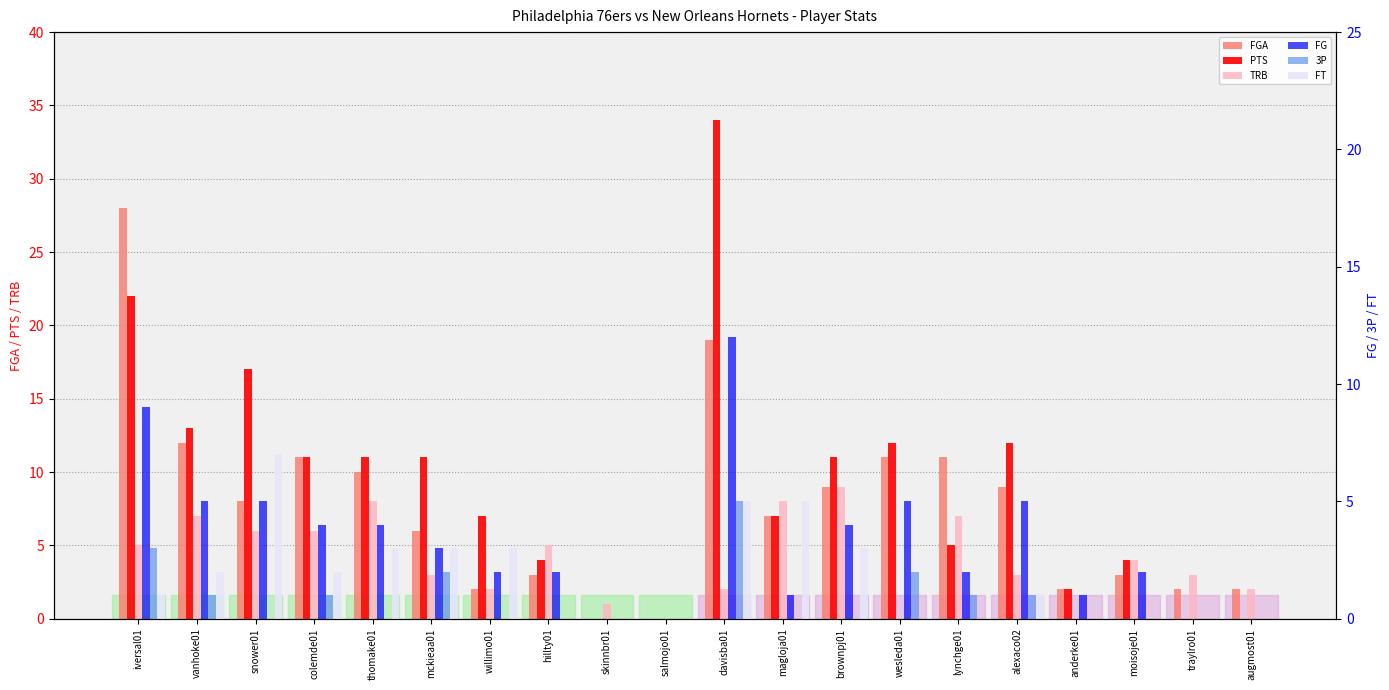

Is the value of FT at magloja01 greater than the value of 3P at salmojo01?

Yes